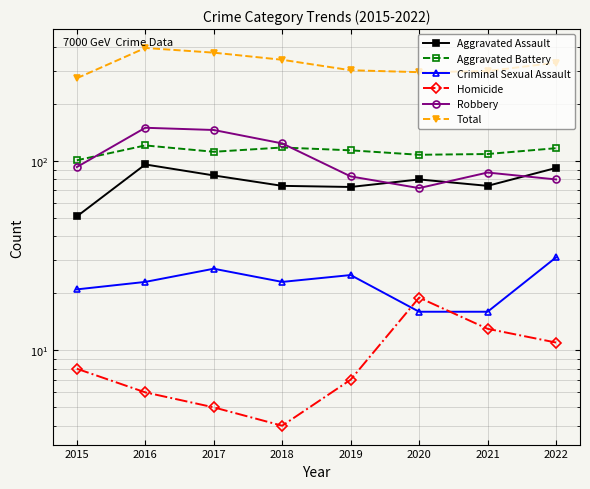

True or false: Robbery has a value of 87 at 2021.

True